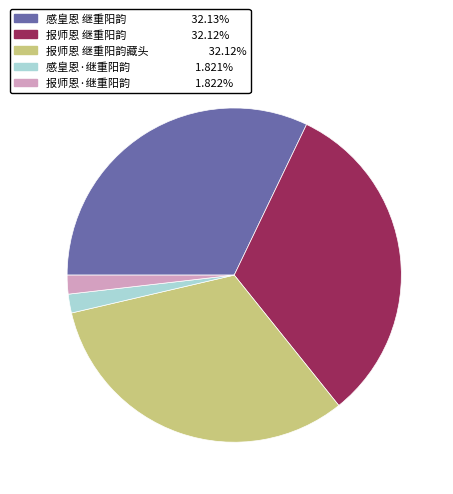

Does any single category account for the majority?

No